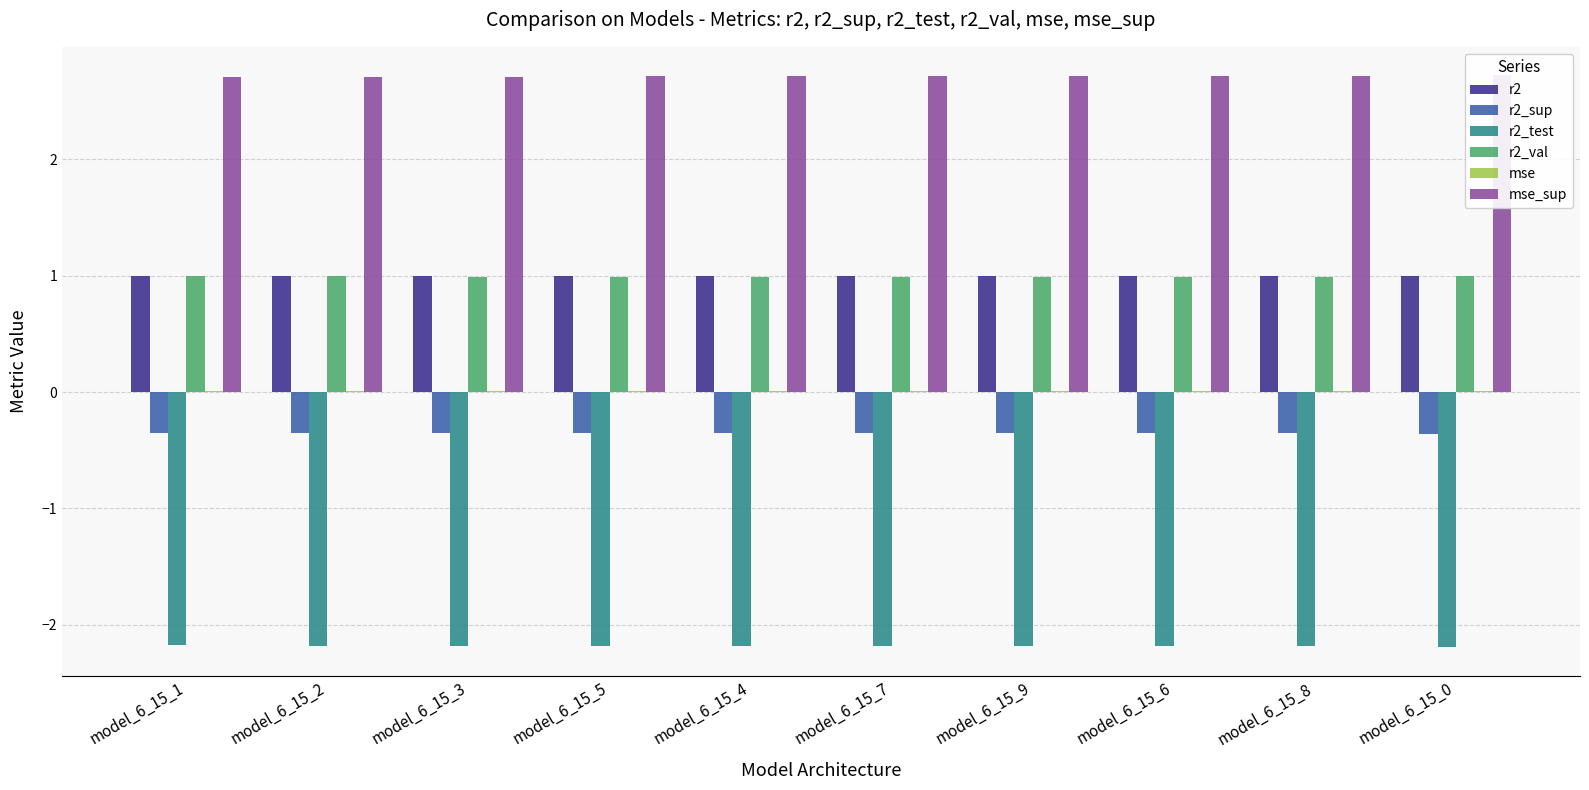

At which category is the sum across all series the highest?

model_6_15_1